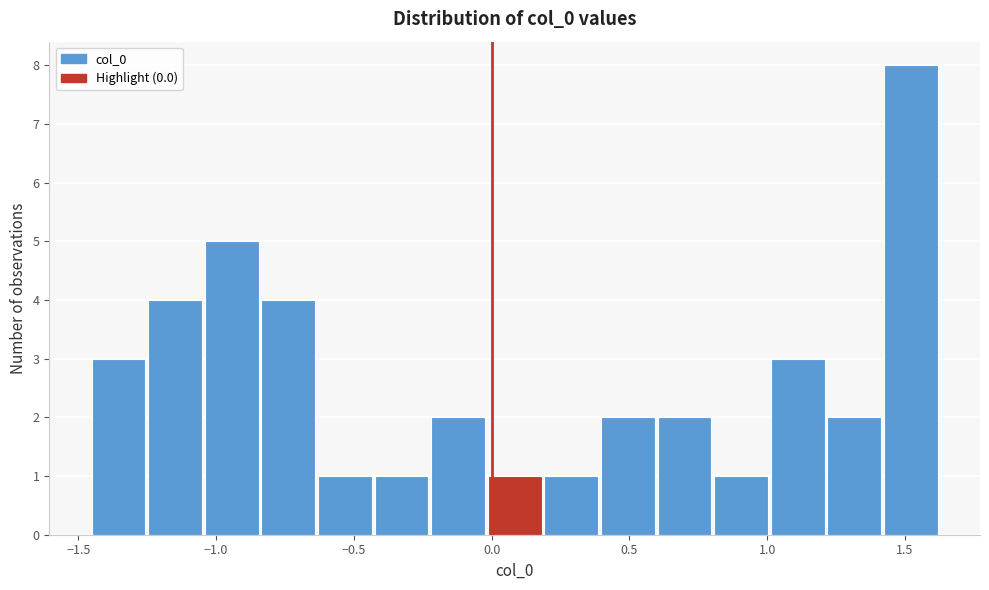

Reading left to right, transcribe this chart: for each bar, give the range it covers on the x-axis and its height. Neither the bar edges nor the heights are printed on the chart, so give them approximately, as read against the axes.

-1.45 to -1.25: 3
-1.25 to -1.05: 4
-1.05 to -0.85: 5
-0.85 to -0.65: 4
-0.65 to -0.40: 1
-0.40 to -0.20: 1
-0.20 to 0.00: 2
0.00 to 0.20: 1
0.20 to 0.40: 1
0.40 to 0.60: 2
0.60 to 0.80: 2
0.80 to 1.00: 1
1.00 to 1.20: 3
1.20 to 1.40: 2
1.40 to 1.65: 8